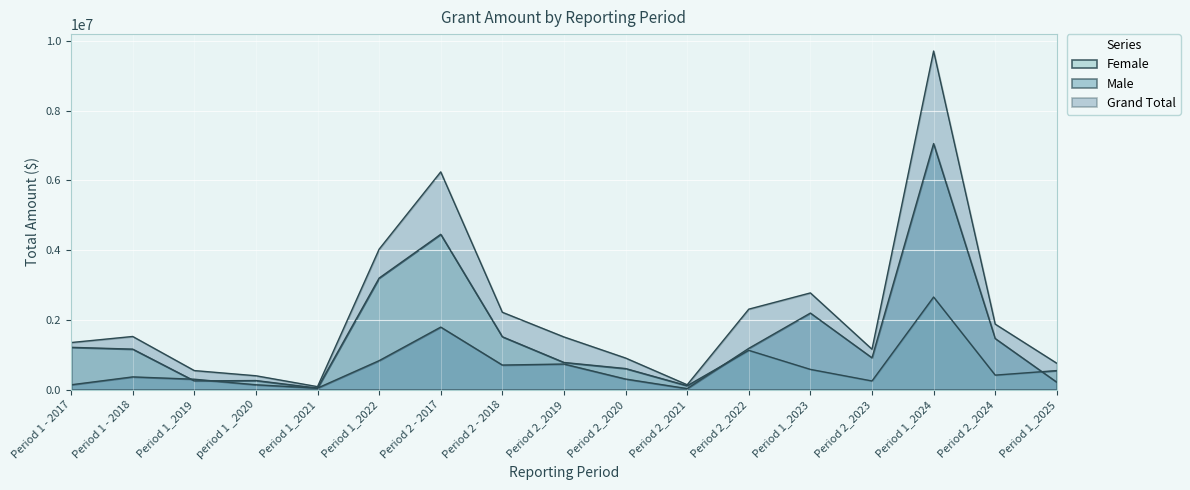

How many lines are shown in the chart?

3